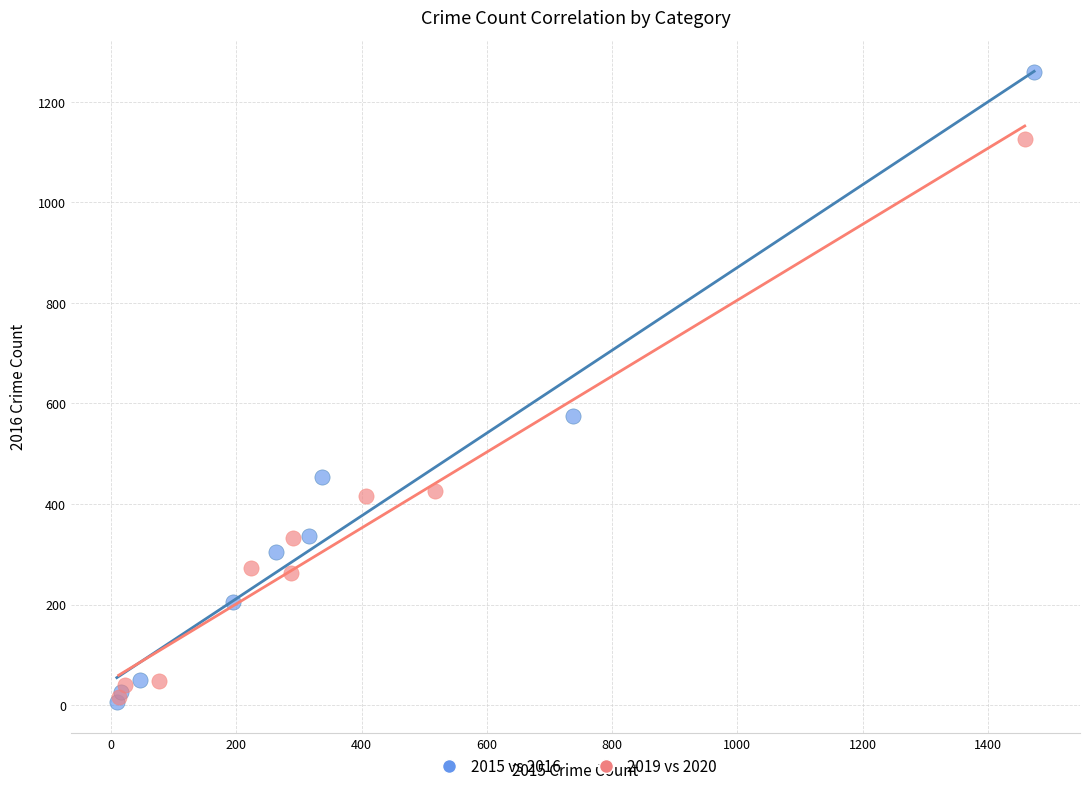

Which series contains the highest Y value?

2015 vs 2016